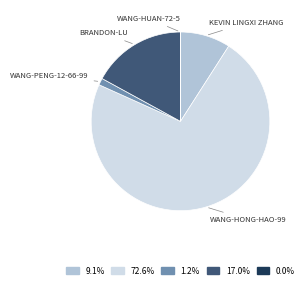

Is there any slice that represents more than half of the pie?

Yes